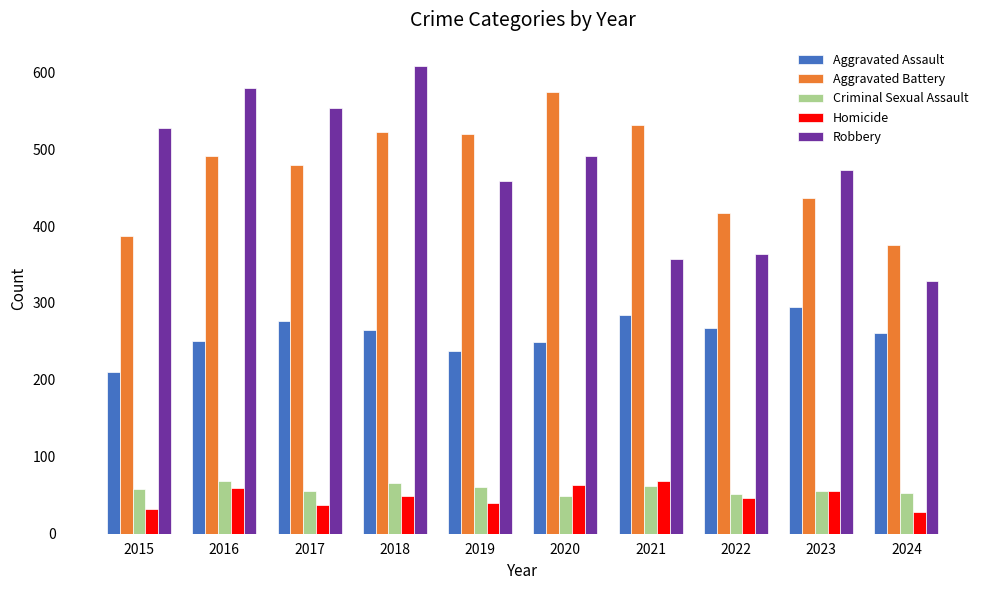

What is the difference between the Homicide values at 2021 and 2015?

37